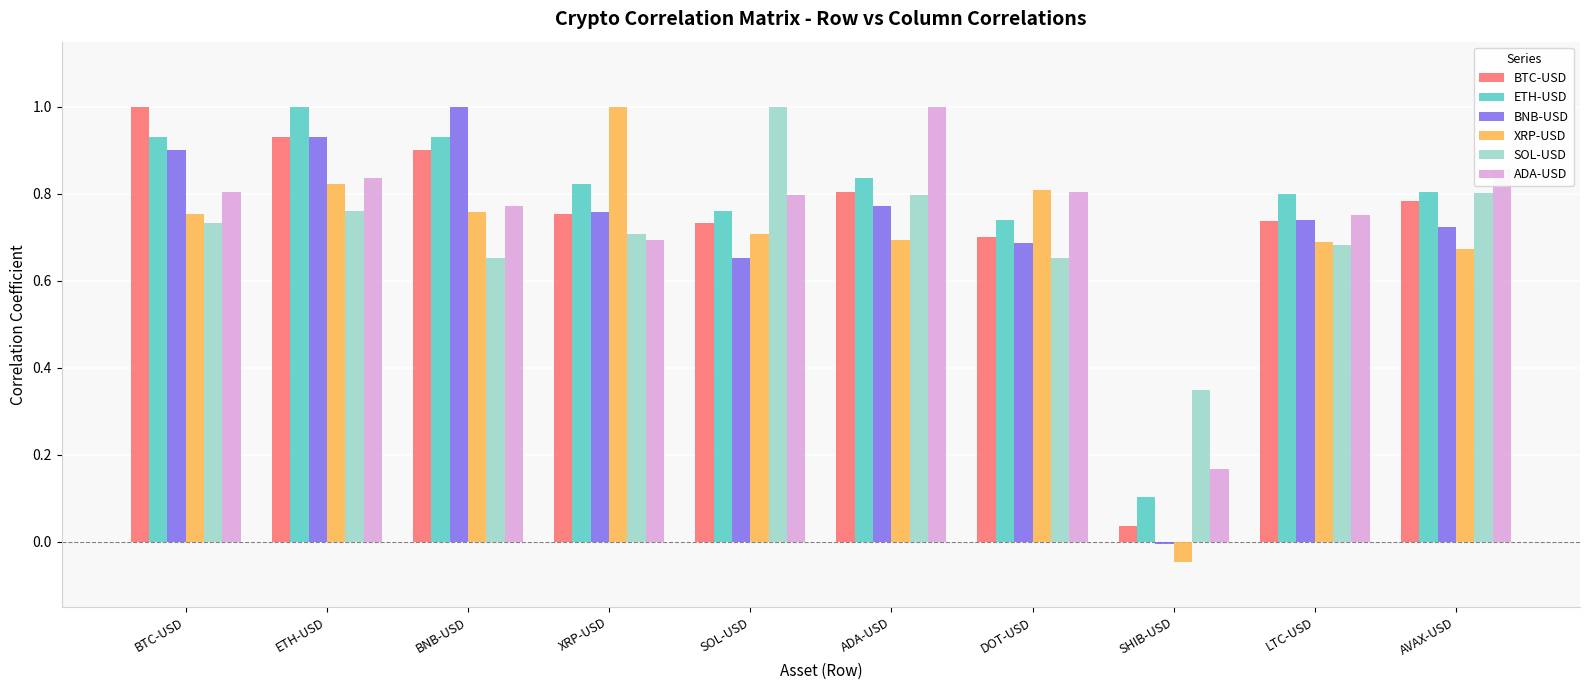

Which series has the largest total across all categories?

ETH-USD